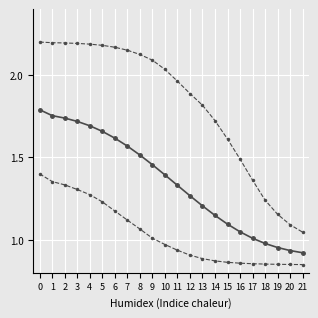

Count the number of data series in this chart.

3